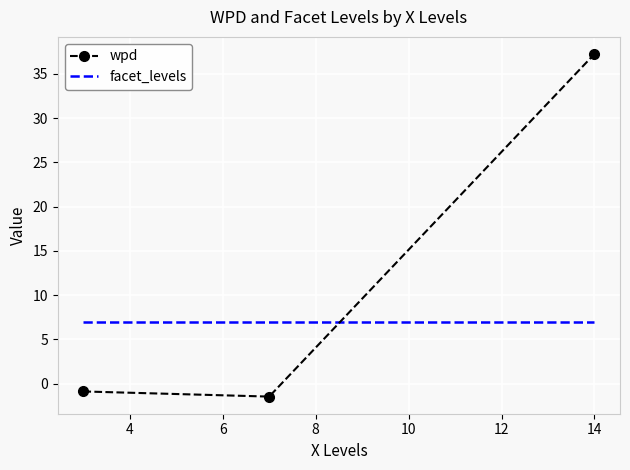

Which series has the largest range (max minus min)?

wpd